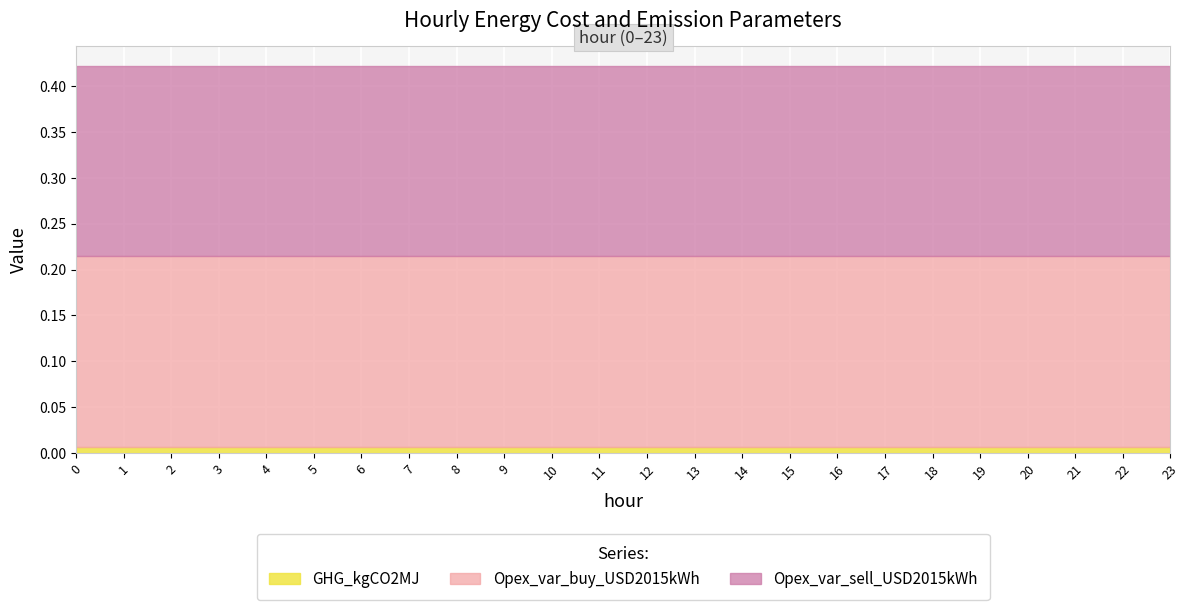

Reading left to right, list all the values displayed in this chart.

GHG_kgCO2MJ: 0=0.0	1=0.0	2=0.0	3=0.0	4=0.0	5=0.0	6=0.0	7=0.0	8=0.0	9=0.0	10=0.0	11=0.0	12=0.0	13=0.0	14=0.0	15=0.0	16=0.0	17=0.0	18=0.0	19=0.0	20=0.0	21=0.0	22=0.0	23=0.0
Opex_var_buy_USD2015kWh: 0=0.2	1=0.2	2=0.2	3=0.2	4=0.2	5=0.2	6=0.2	7=0.2	8=0.2	9=0.2	10=0.2	11=0.2	12=0.2	13=0.2	14=0.2	15=0.2	16=0.2	17=0.2	18=0.2	19=0.2	20=0.2	21=0.2	22=0.2	23=0.2
Opex_var_sell_USD2015kWh: 0=0.2	1=0.2	2=0.2	3=0.2	4=0.2	5=0.2	6=0.2	7=0.2	8=0.2	9=0.2	10=0.2	11=0.2	12=0.2	13=0.2	14=0.2	15=0.2	16=0.2	17=0.2	18=0.2	19=0.2	20=0.2	21=0.2	22=0.2	23=0.2